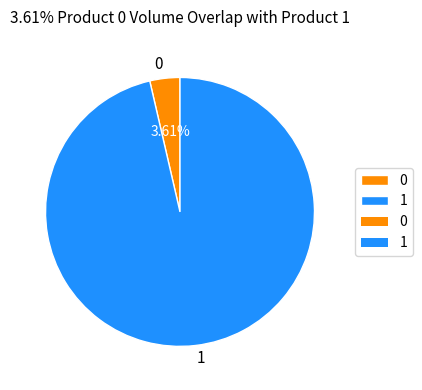

What percentage is the 0 slice, to the nearest percent?

4%